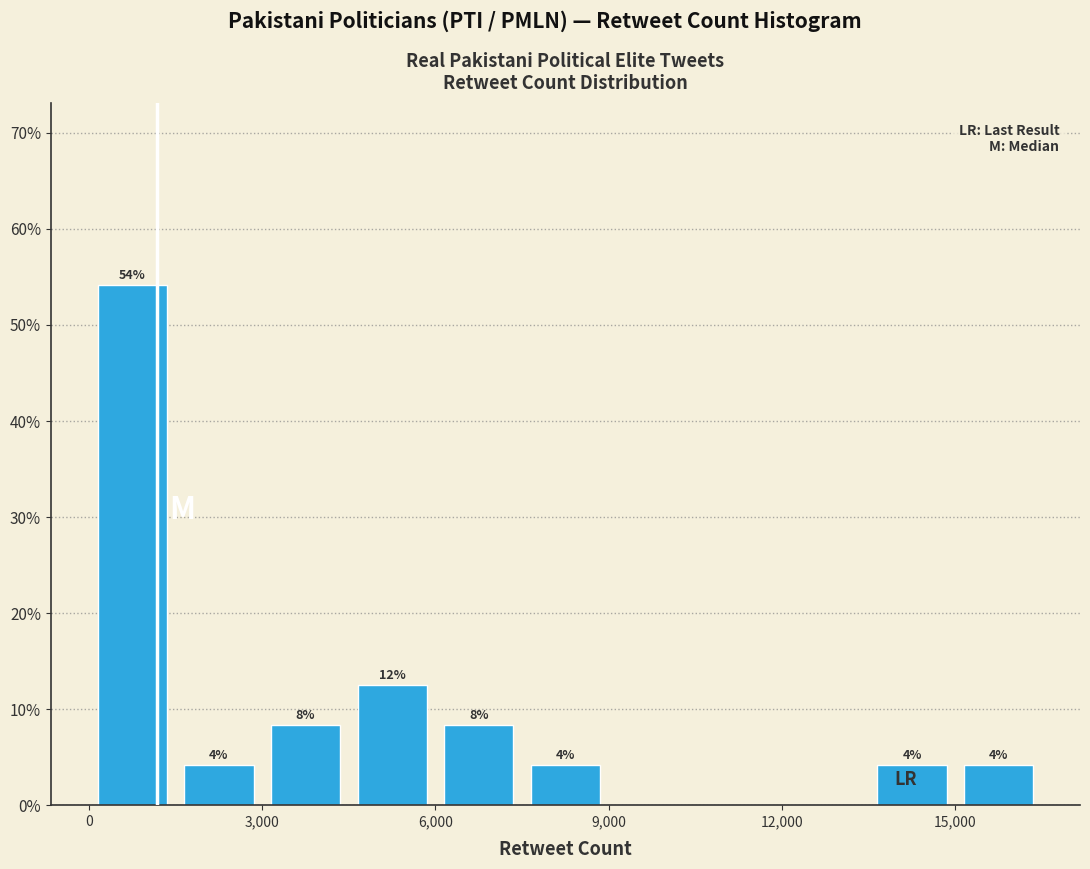

Around what value on the x-axis is the tallest bar? Give the approximate position of its centre, as read against the axis.

1000